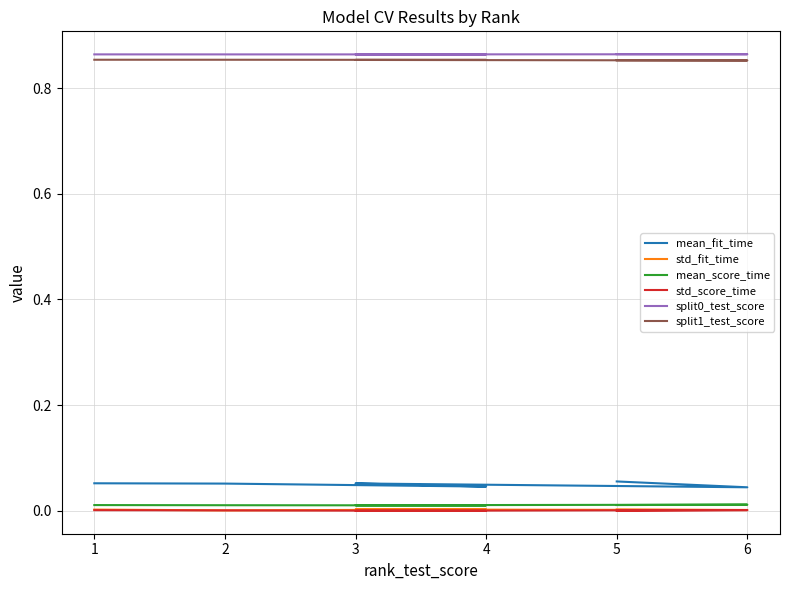

Reading right to left, what are all the values shown in this chart?

mean_fit_time: 0.1	0.1	0.0	0.1	0.0	0.1
std_fit_time: 0.0	0.0	0.0	0.0	0.0	0.0
mean_score_time: 0.0	0.0	0.0	0.0	0.0	0.0
std_score_time: 0.0	0.0	0.0	0.0	0.0	0.0
split0_test_score: 0.9	0.9	0.9	0.9	0.9	0.9
split1_test_score: 0.9	0.9	0.9	0.9	0.9	0.9